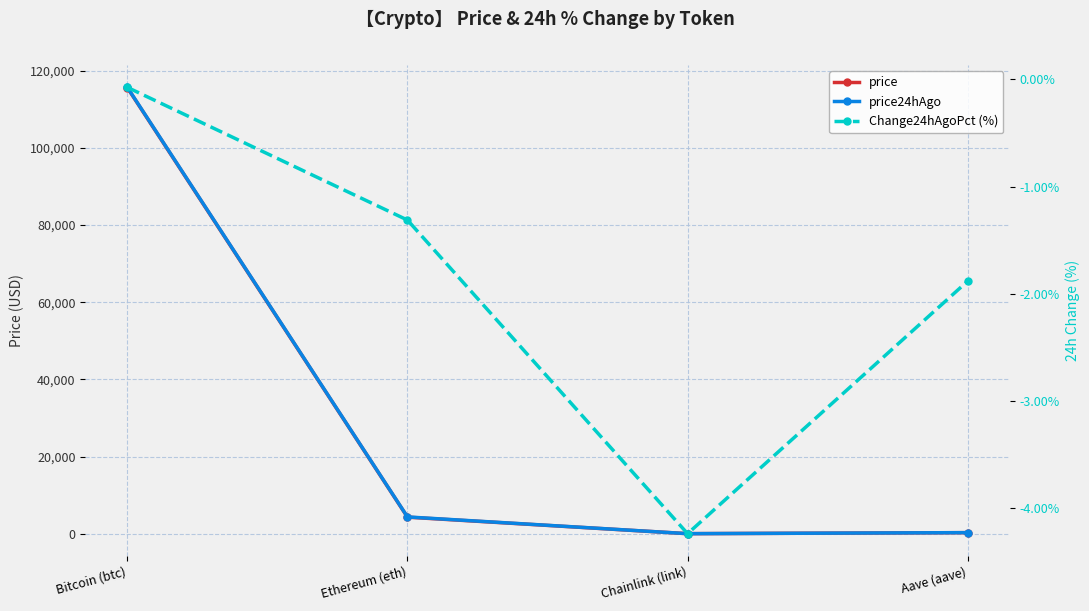

What are all the series names shown in the legend?

price, price24hAgo, Change24hAgoPct (%)